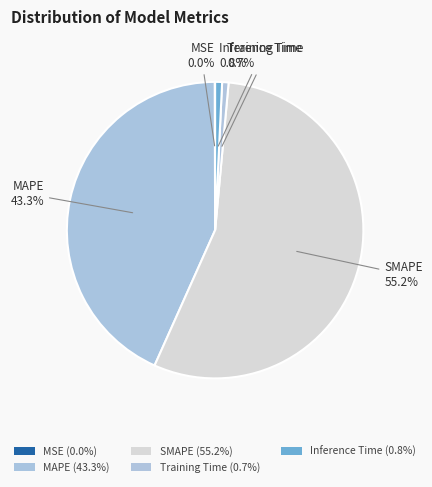

Count the number of slices in the pie.

5